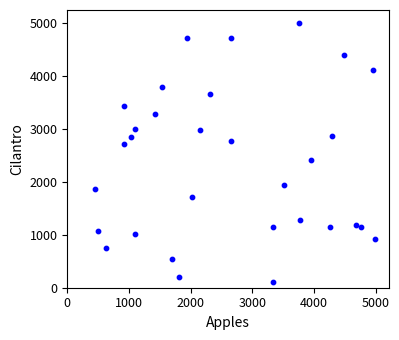

What is the range of X values (max minus min)?

4545